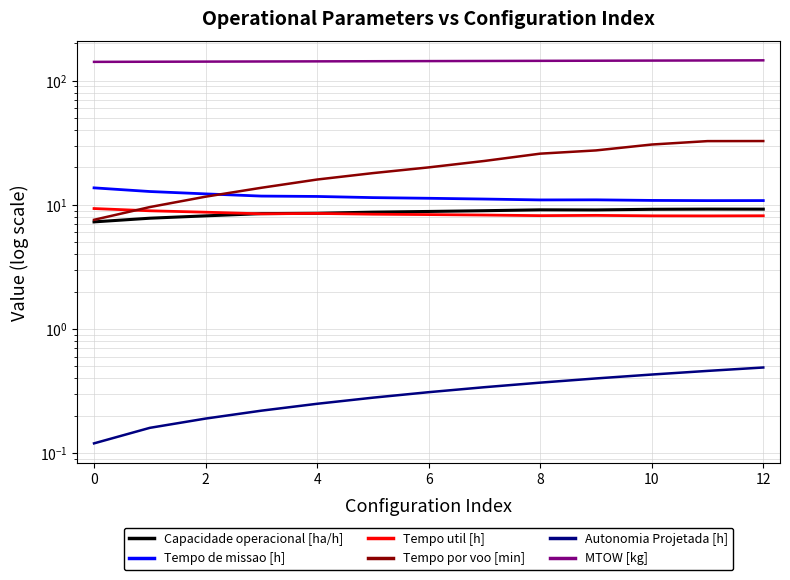

How many lines are shown in the chart?

6